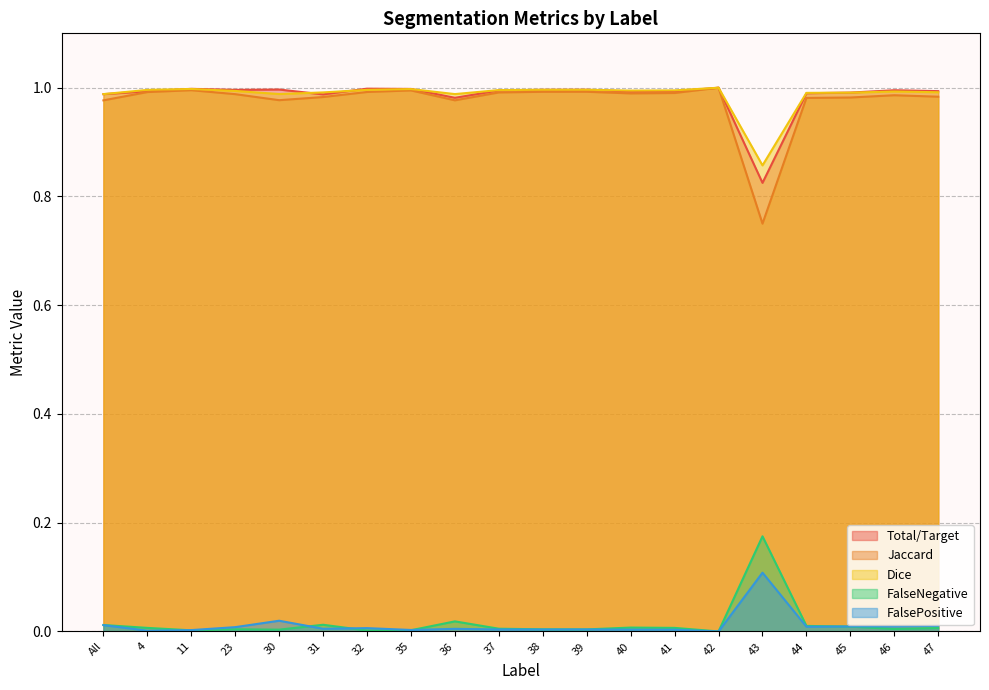

True or false: FalseNegative and Jaccard intersect in this chart.

False